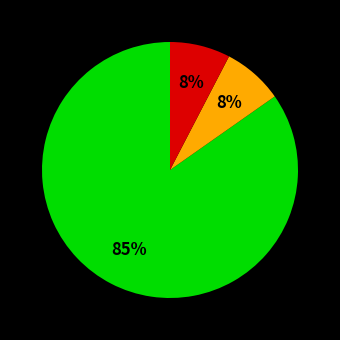

To the nearest percent, what is the average slice percentage?

33%